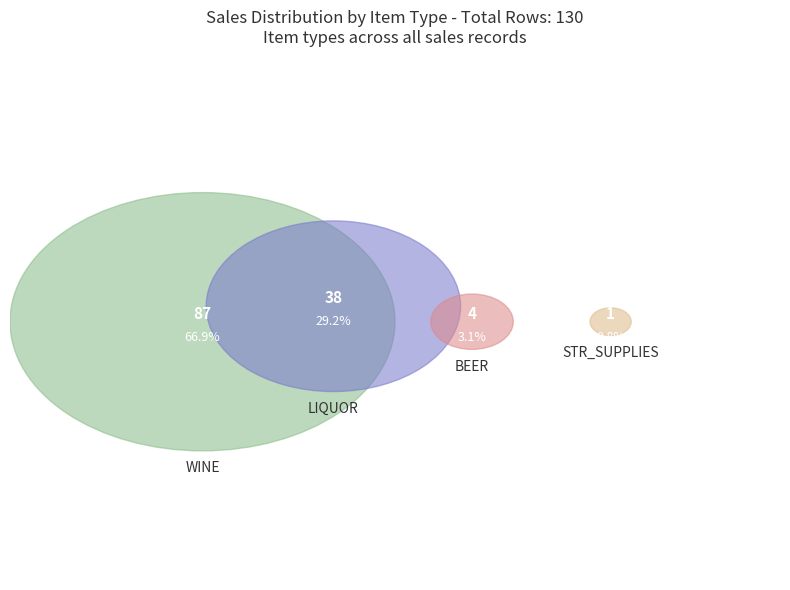

How many slices are in this pie chart?

4